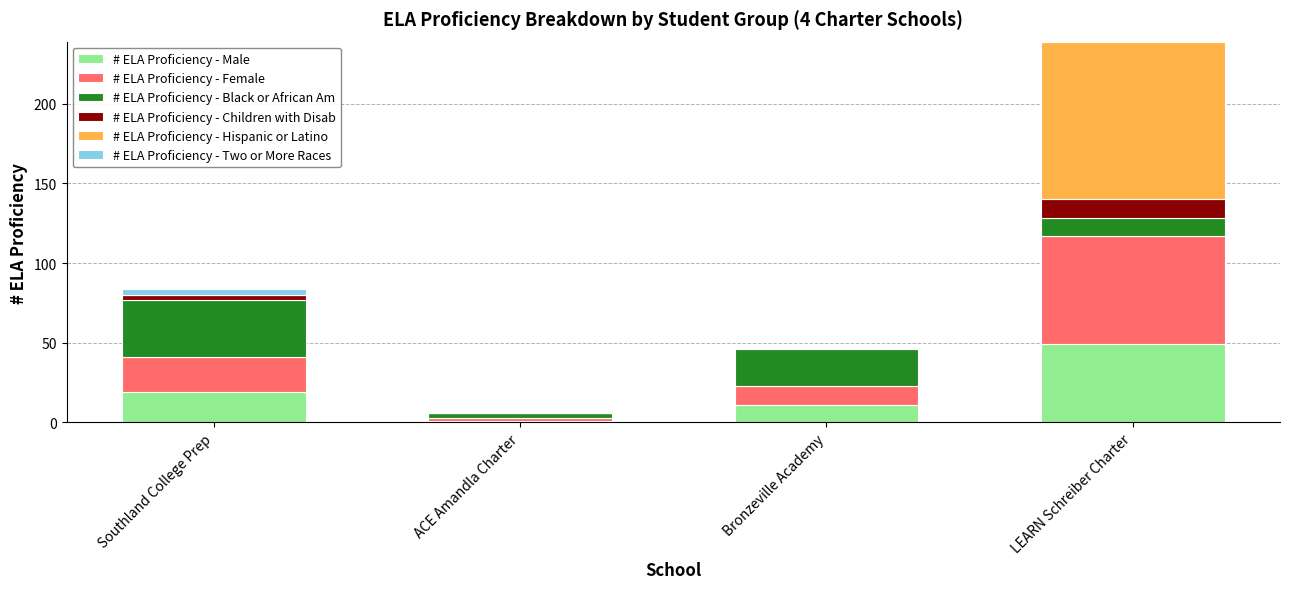

Which category has the highest value in the # ELA Proficiency - Male series?

LEARN Schreiber Charter